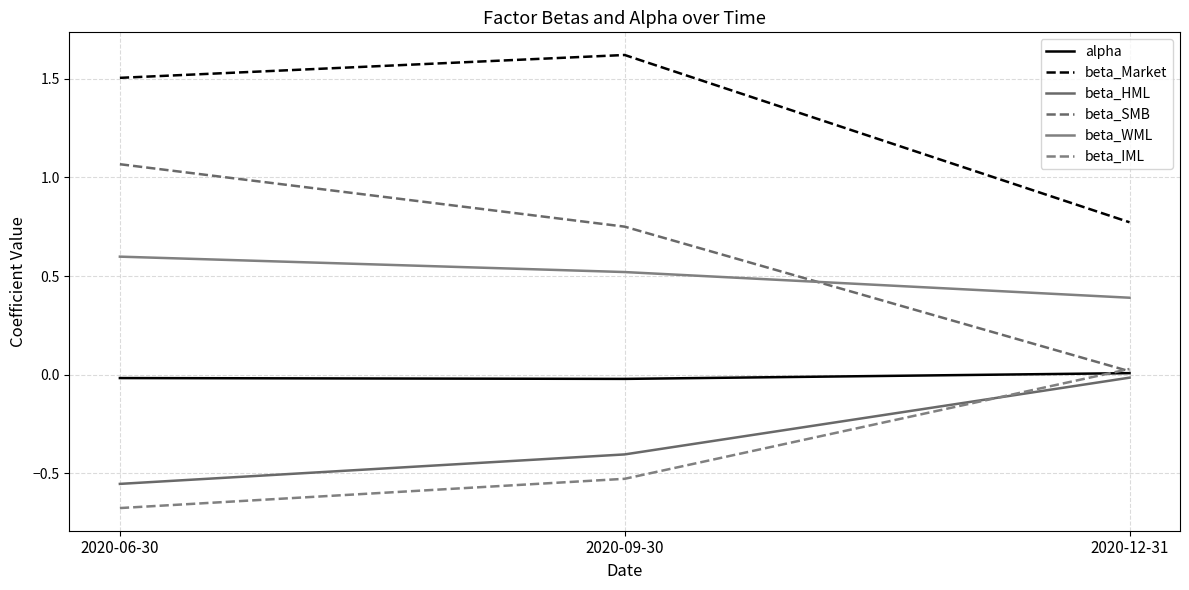

How many distinct data groups are displayed?

6